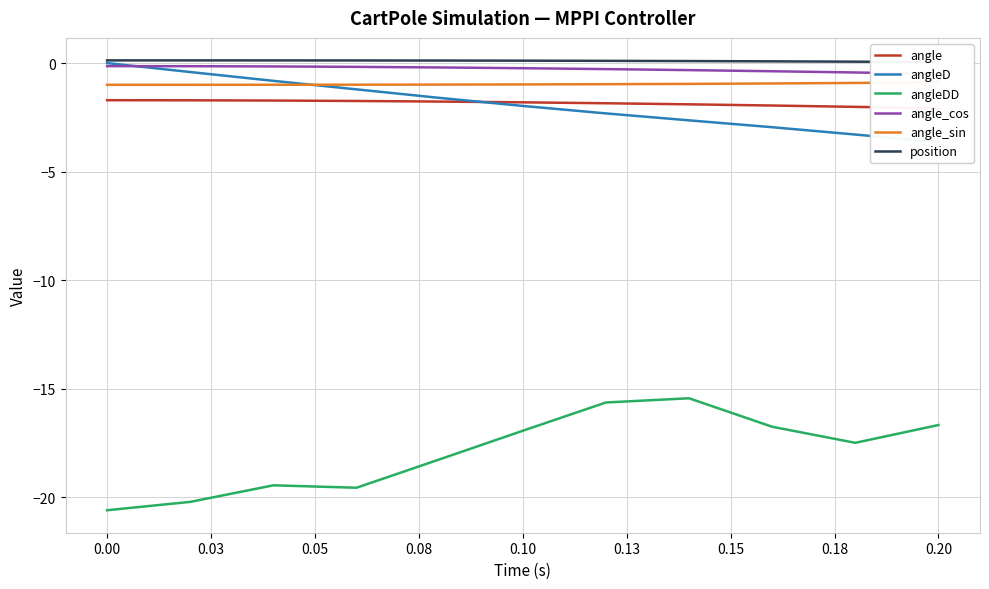

True or false: position and angle_sin cross at least once.

False